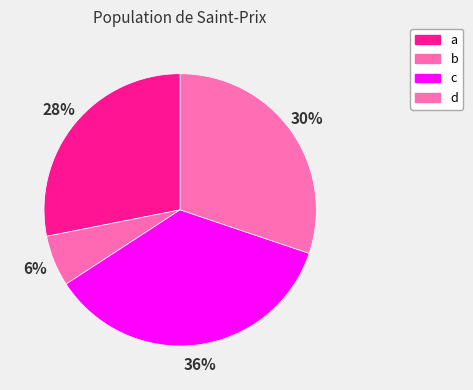

How many segments does this pie chart have?

4